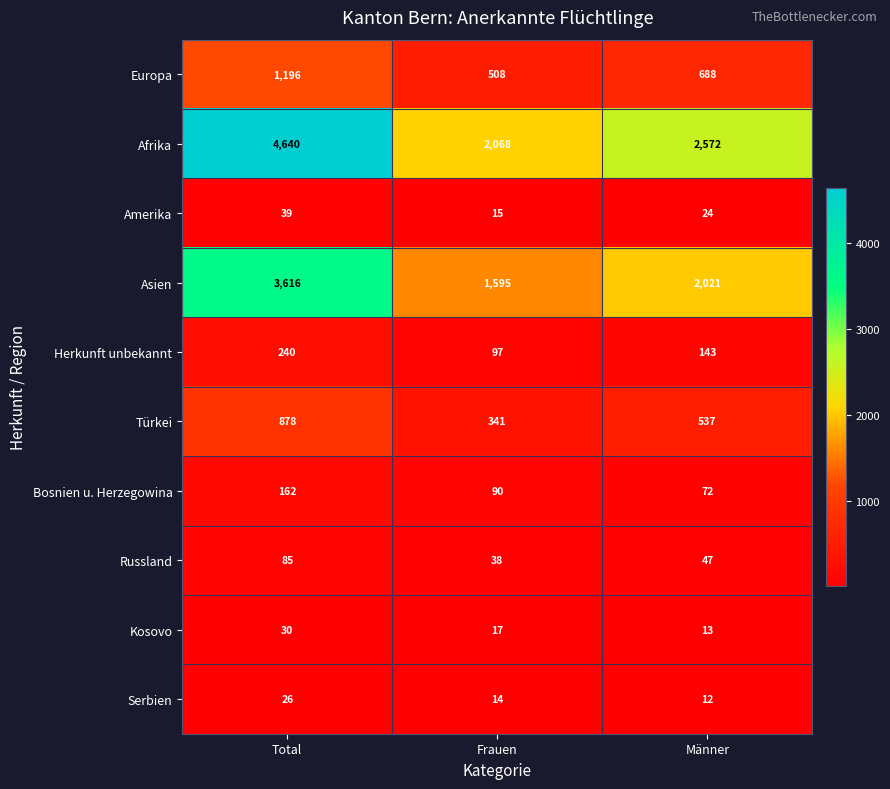

Is the value of Amerika at Männer greater than the value of Herkunft unbekannt at Frauen?

No